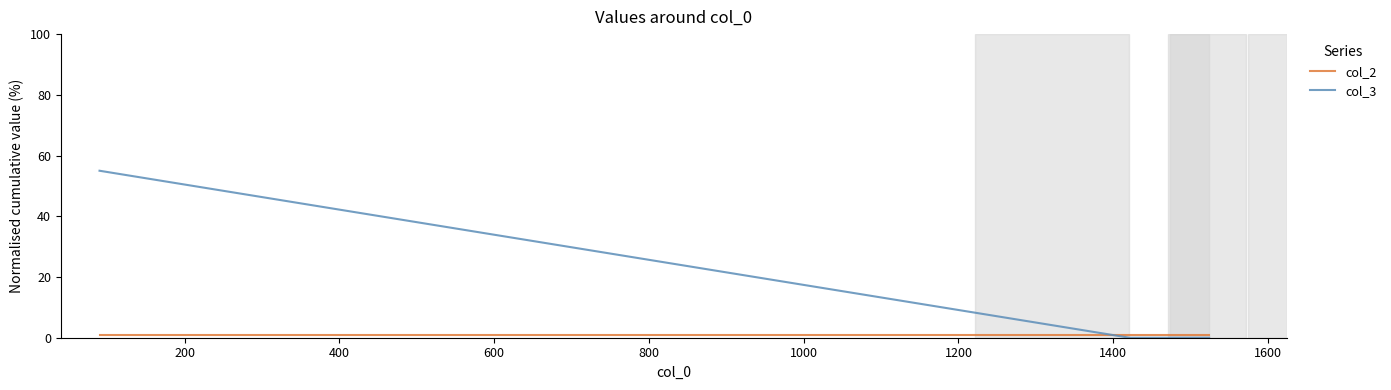

Does the chart have visible grid lines?

No